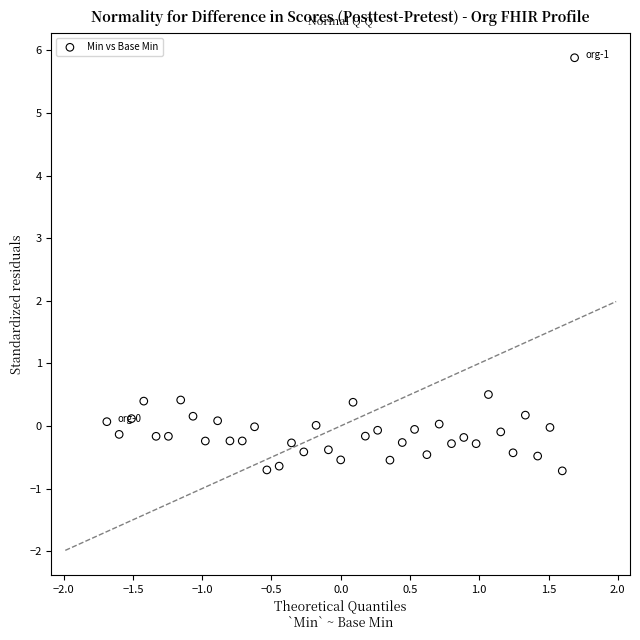

What is the range of X values (max minus min)?

3.4